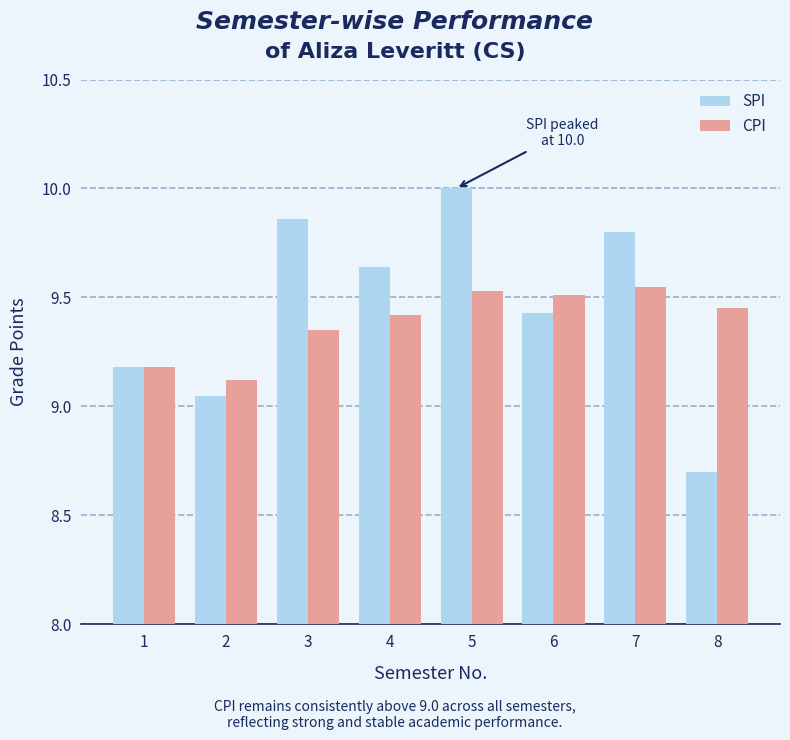

At which category is the sum across all series the highest?

5